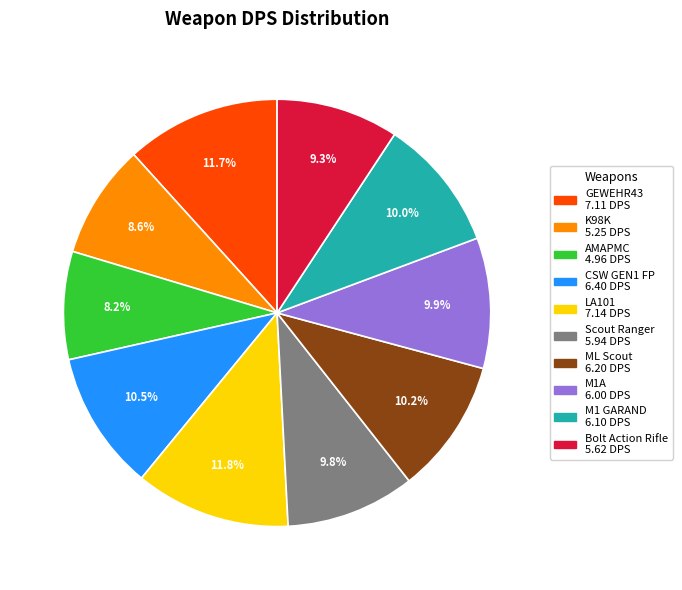

Does CSW GEN1 FP represent more than half of the total?

No